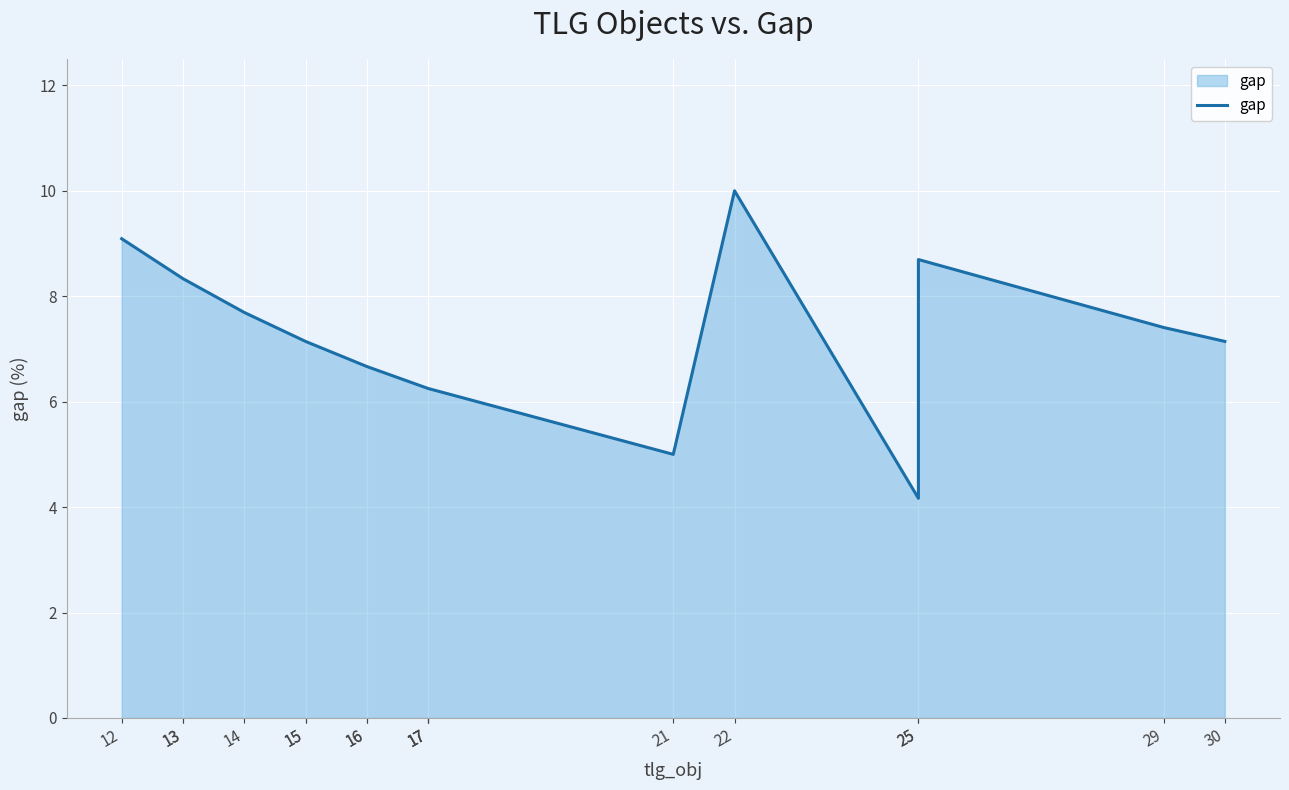

Count the number of data series in this chart.

1